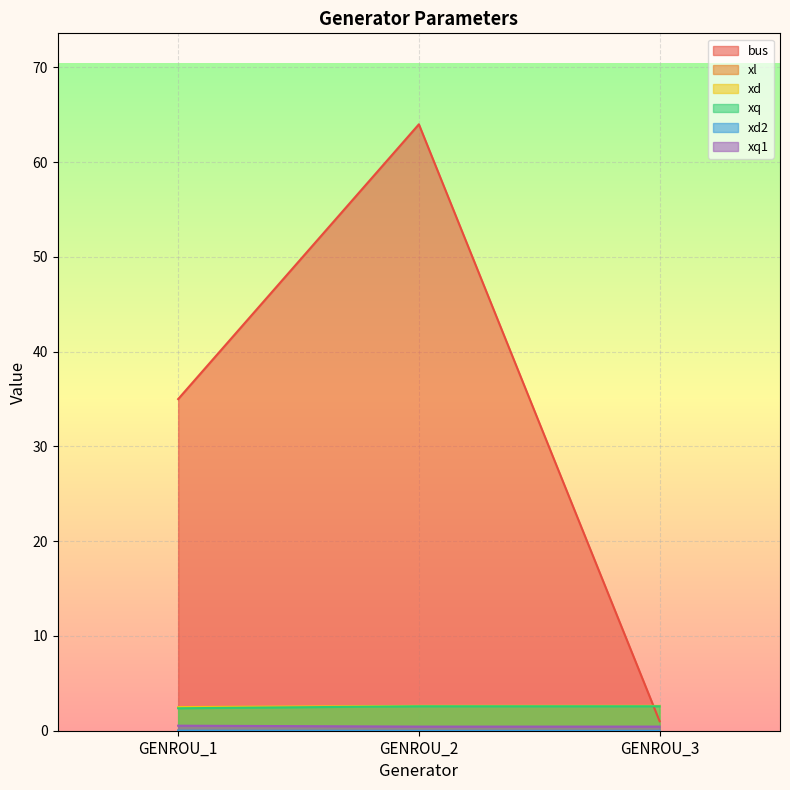

What is the maximum value for xq?

2.6